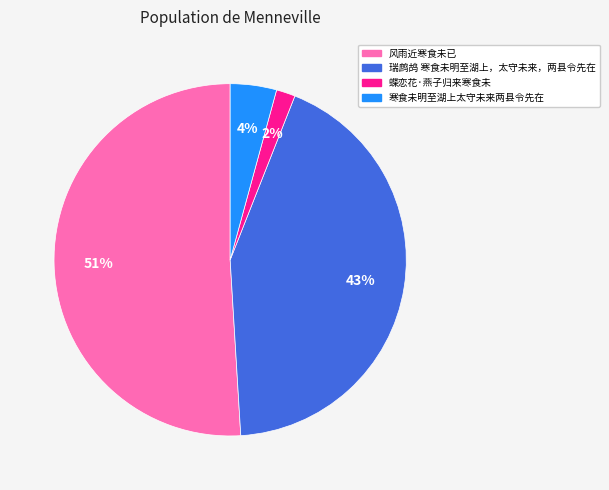

True or false: 蝶恋花·燕子归来寒食未 accounts for 2% of the total.

True